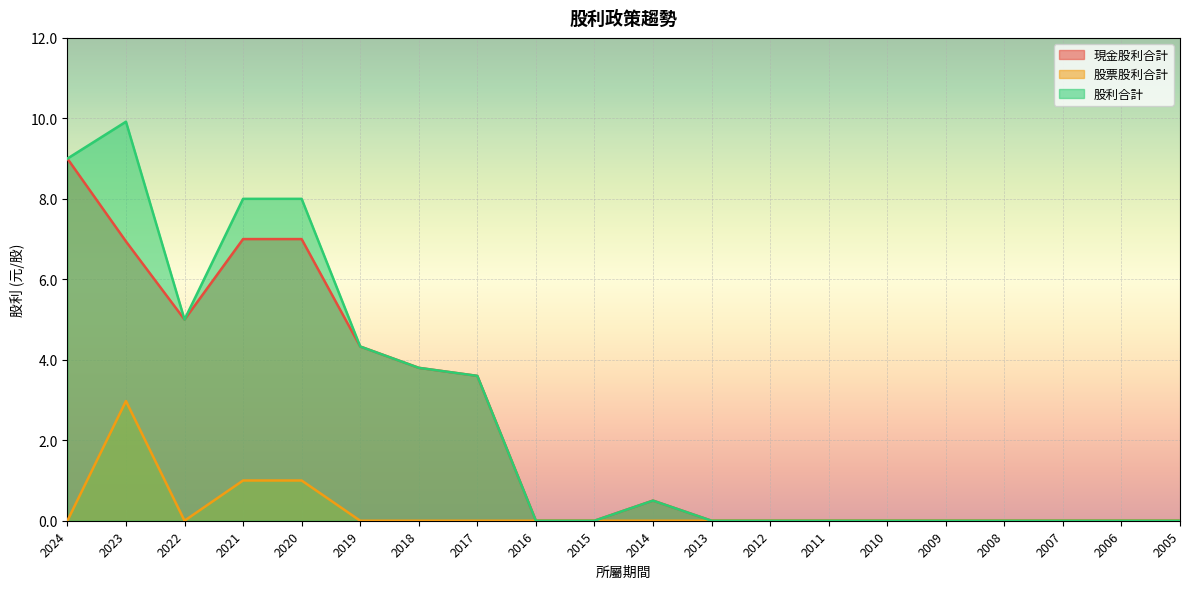

Rank the categories by 現金股利合計 value from highest to lowest.

2024, 2021, 2020, 2023, 2022, 2019, 2018, 2017, 2014, 2016, 2015, 2013, 2012, 2011, 2010, 2009, 2008, 2007, 2006, 2005